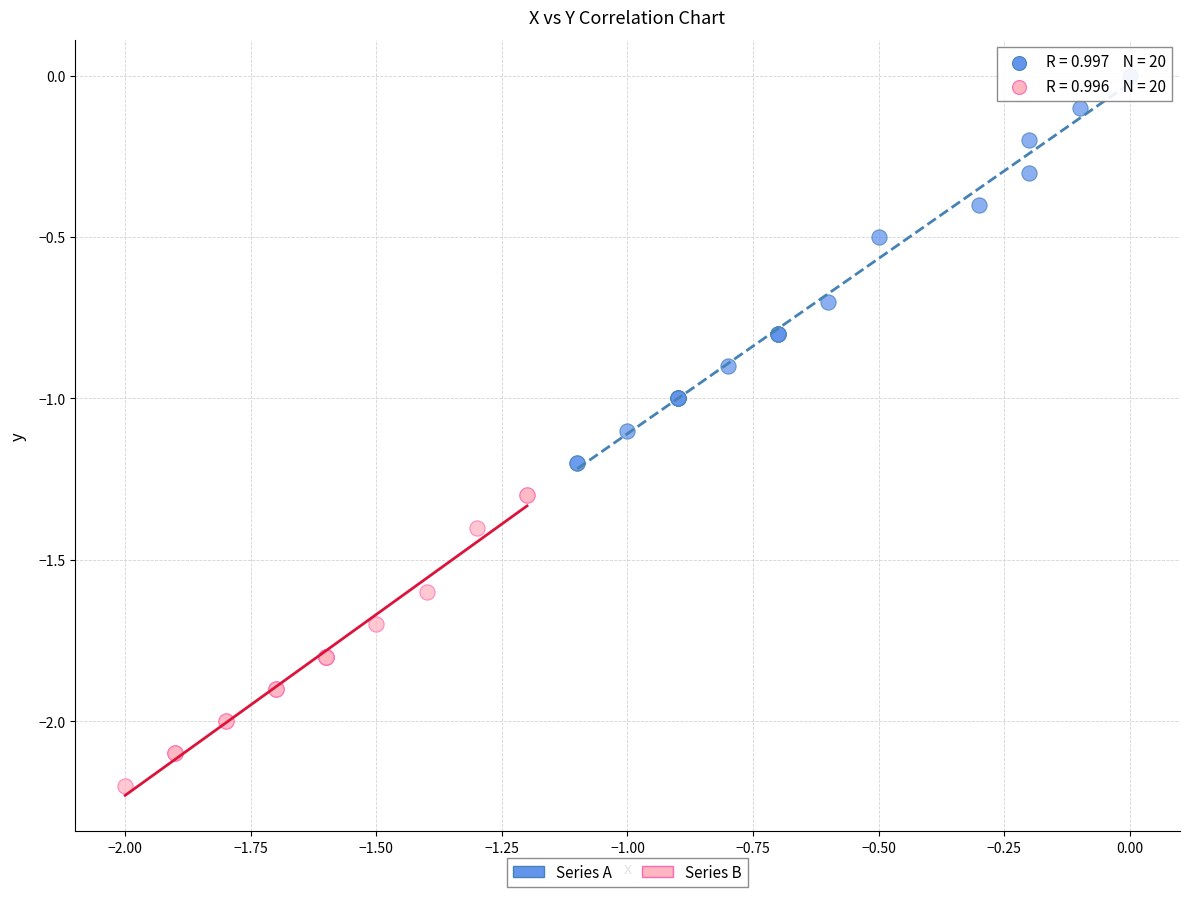

Which series contains the lowest Y value?

Series B